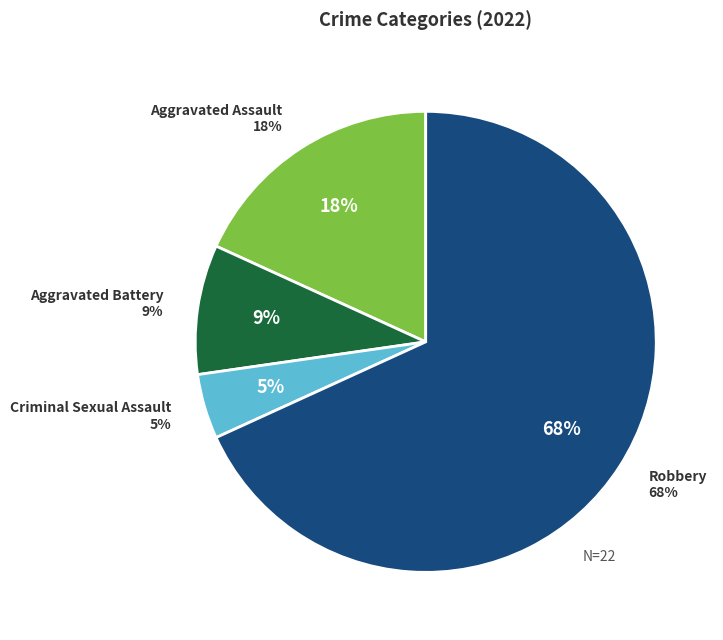

What percentage is NOT represented by Aggravated Battery?

90.9%